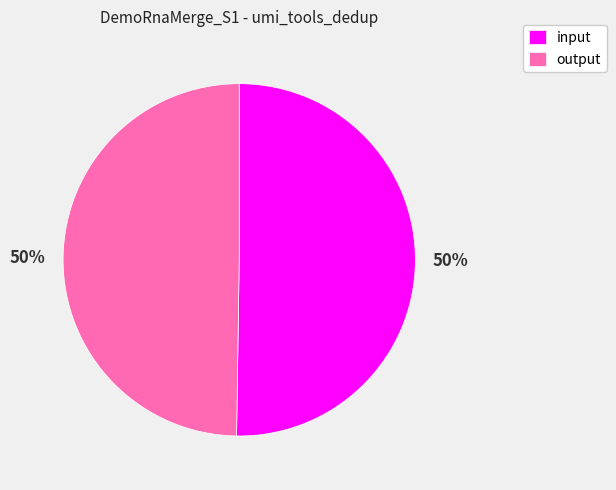

To the nearest percent, what percentage of the pie is input?

50%